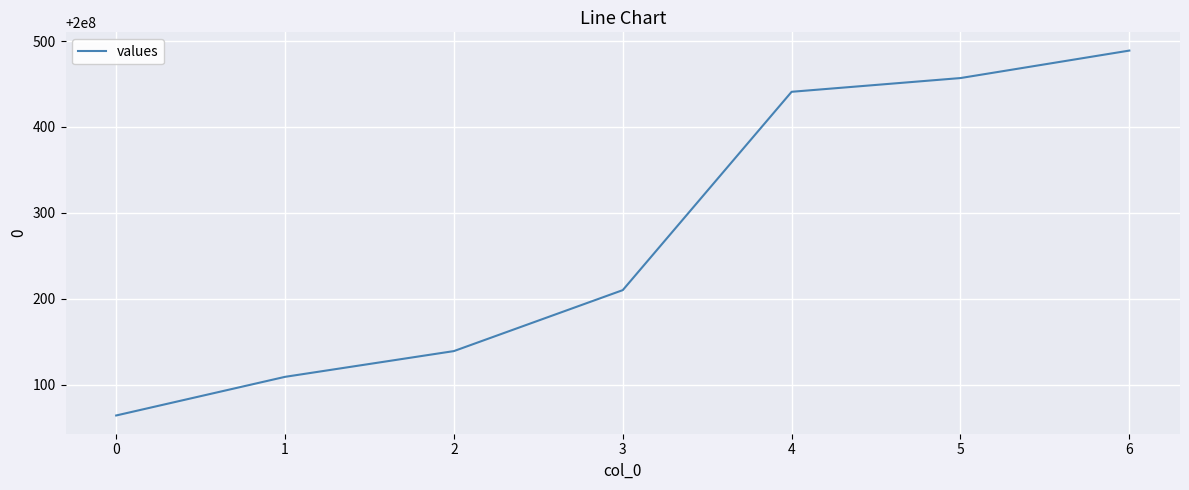

What value does the data have at 4, to the nearest 5?

200000440